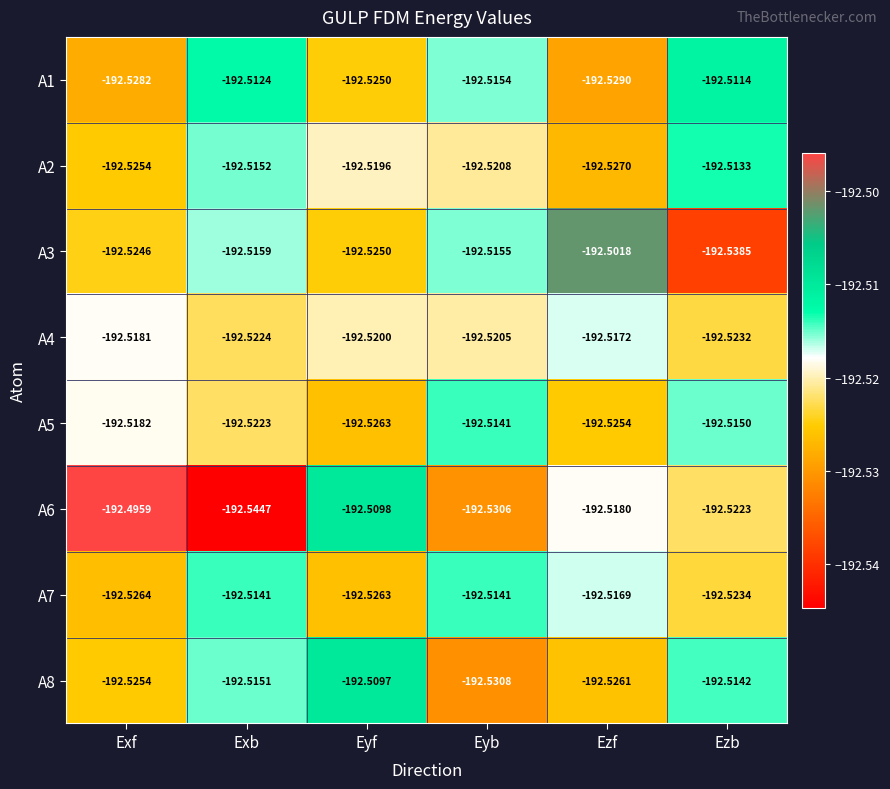

At which category does the chart reach its minimum across all series?

Exb